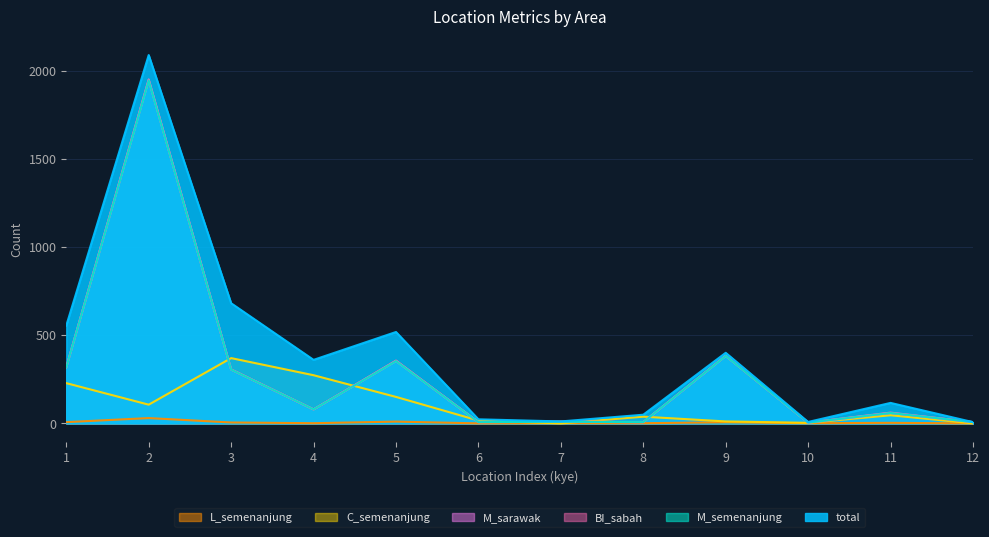

Reading right to left, extract all data points from this chart.

total: 12=7	11=116	10=8	9=400	8=49	7=11	6=23	5=518	4=360	3=681	2=2088	1=554
M_semenanjung: 12=7	11=59	10=4	9=382	8=7	7=9	6=7	5=353	4=79	3=305	2=1944	1=317
BI_sabah: 12=7	11=61	10=4	9=383	8=7	7=10	6=7	5=356	4=79	3=306	2=1950	1=318
M_sarawak: 12=7	11=59	10=4	9=382	8=7	7=9	6=7	5=353	4=79	3=305	2=1946	1=317
C_semenanjung: 12=0	11=46	10=3	9=11	8=38	7=0	6=16	5=150	4=273	3=370	2=106	1=228
L_semenanjung: 12=0	11=3	10=1	9=6	8=1	7=1	6=0	5=10	4=1	3=5	2=30	1=7